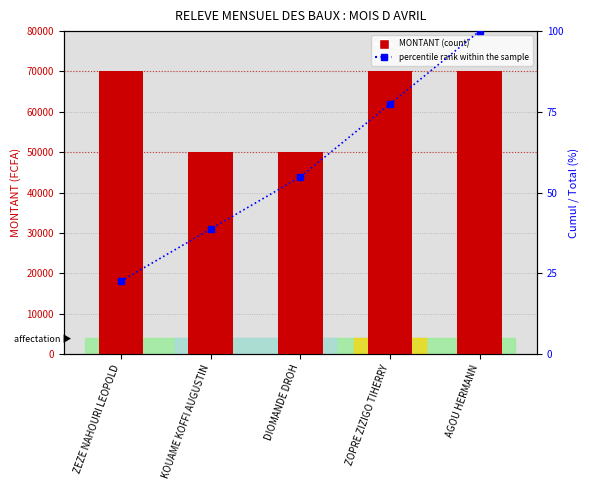

Reading left to right, extract all data points from this chart.

MONTANT: 70000.0	50000.0	50000.0	70000.0	70000.0
percentile rank within the sample: 22.6	38.7	54.8	77.4	100.0